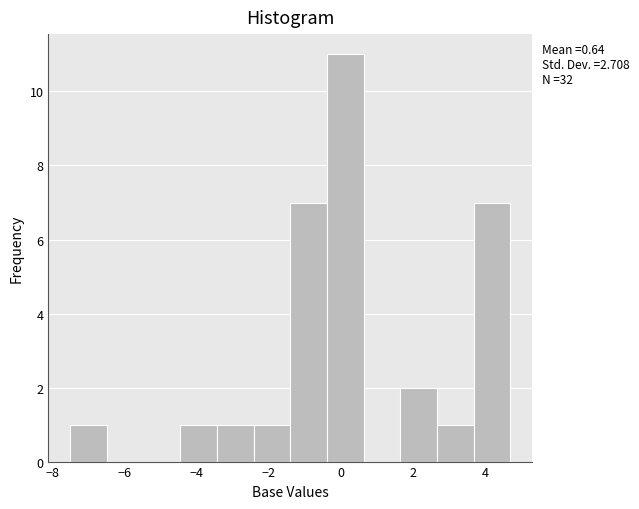

Over which range of the x-axis is the bar tallest?

-0.4 to 0.6